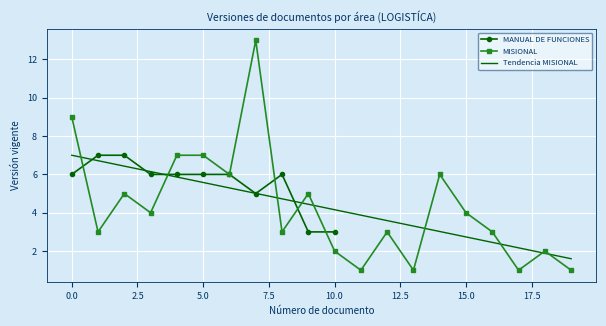

What is the average value?

4.3